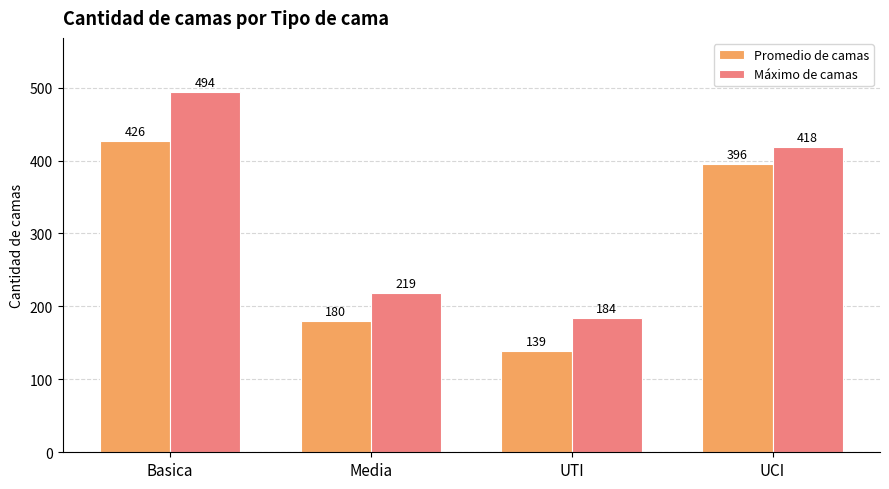

At Basica, list the series in order from smallest to largest.

Promedio de camas, Máximo de camas